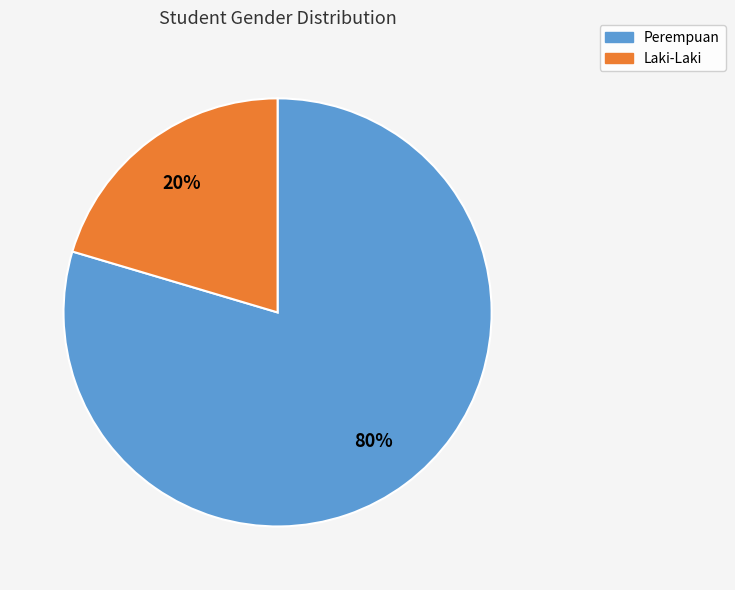

What percentage is the Perempuan slice, to the nearest percent?

80%